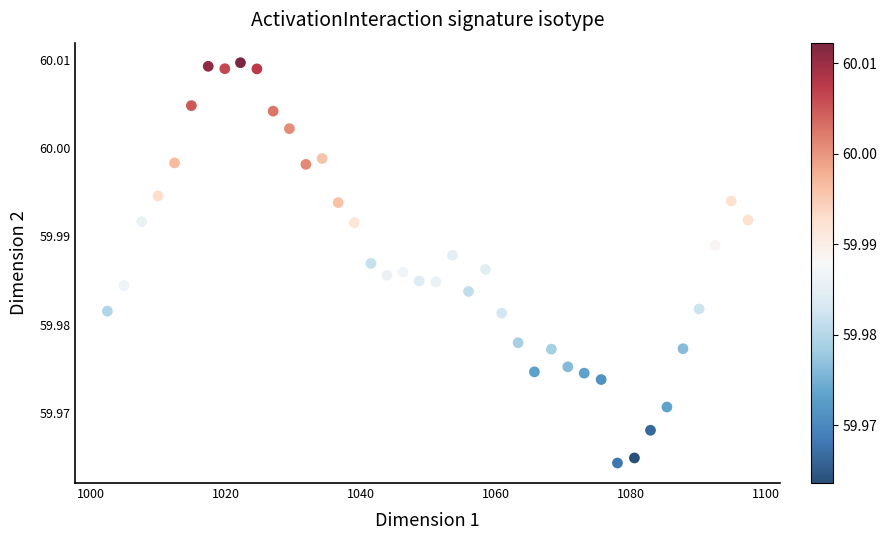

What is the range of X values (max minus min)?

94.8